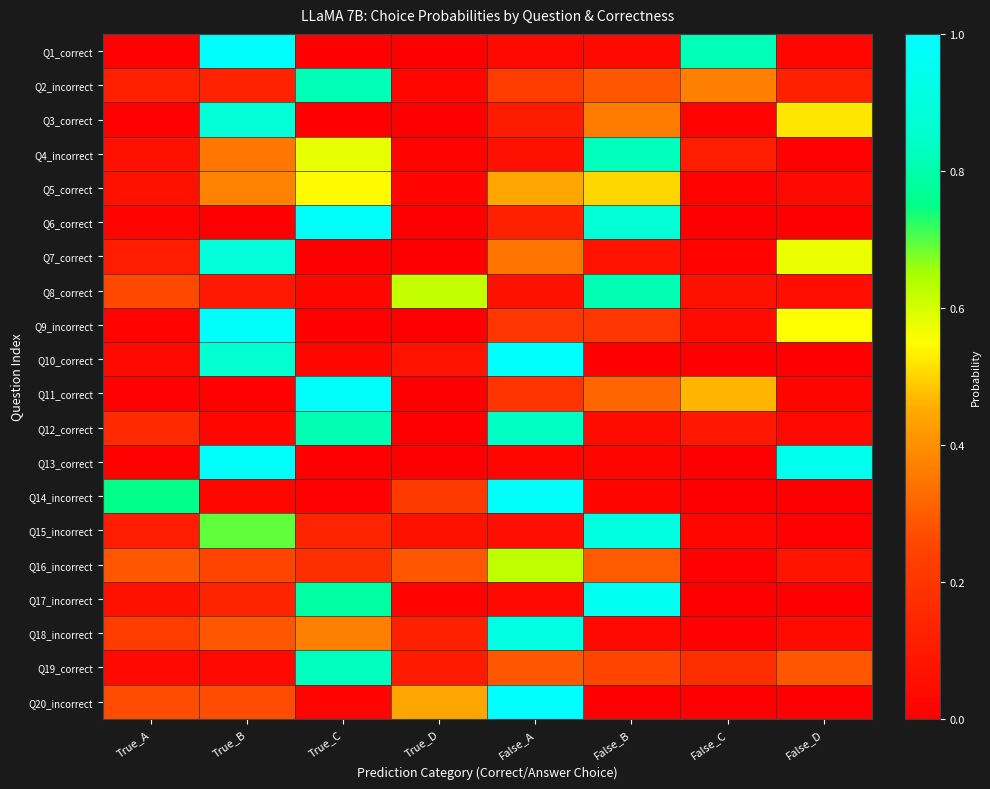

What is the difference between the highest and lowest values at False_A?

1.0